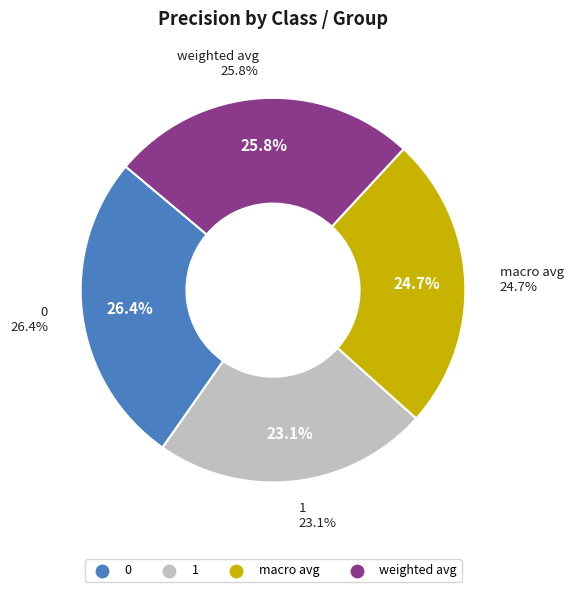

How many segments does this pie chart have?

4